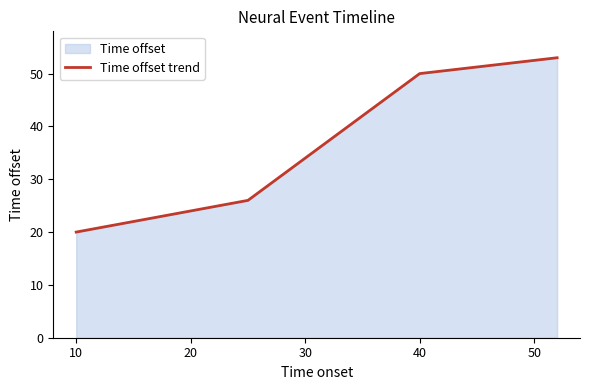

The value at 10 is 29. True or false?

False